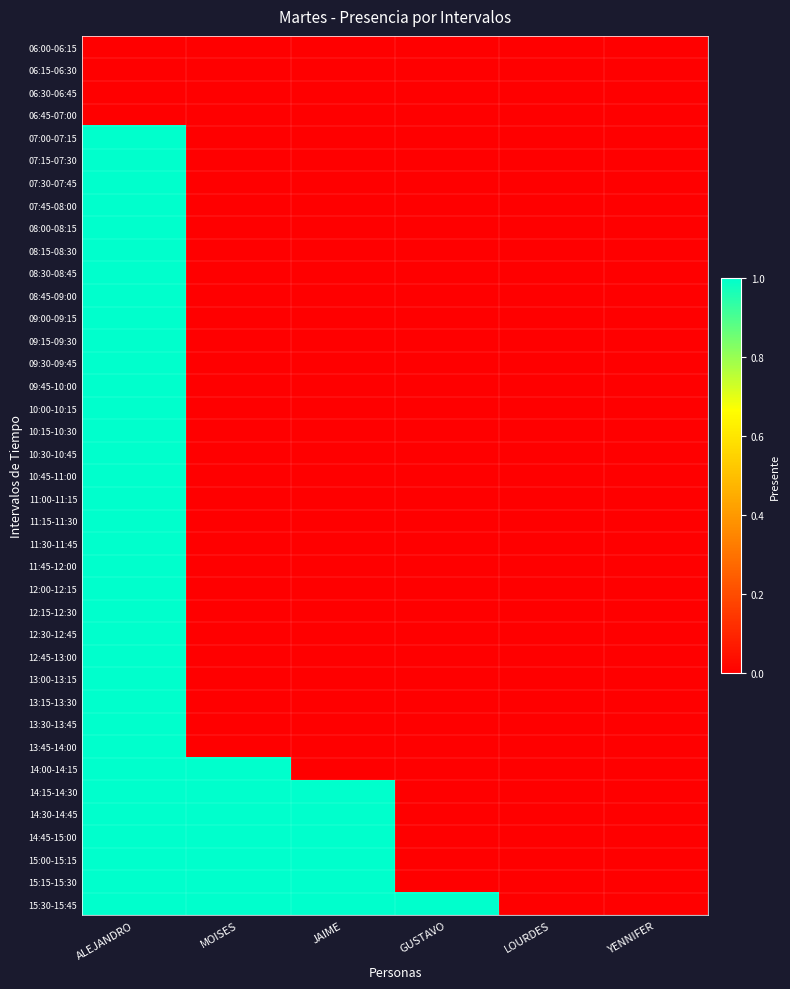

How many data points does each series have?

6